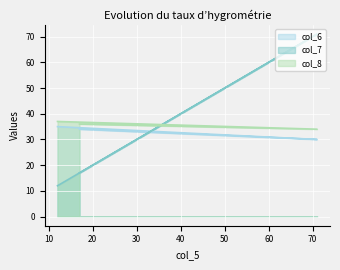

What are all the series names shown in the legend?

col_6, col_7, col_8